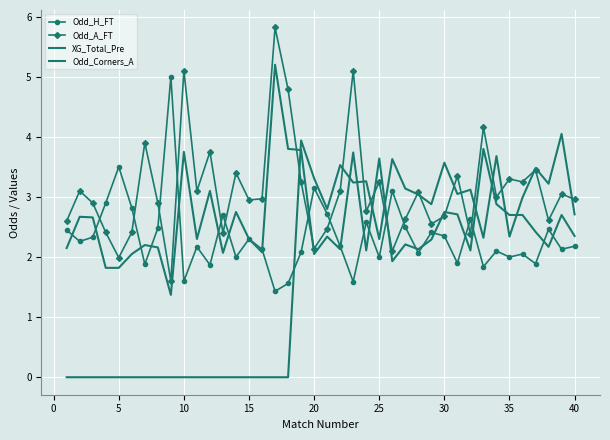

What is the average value of the Odd_Corners_A series?

2.6